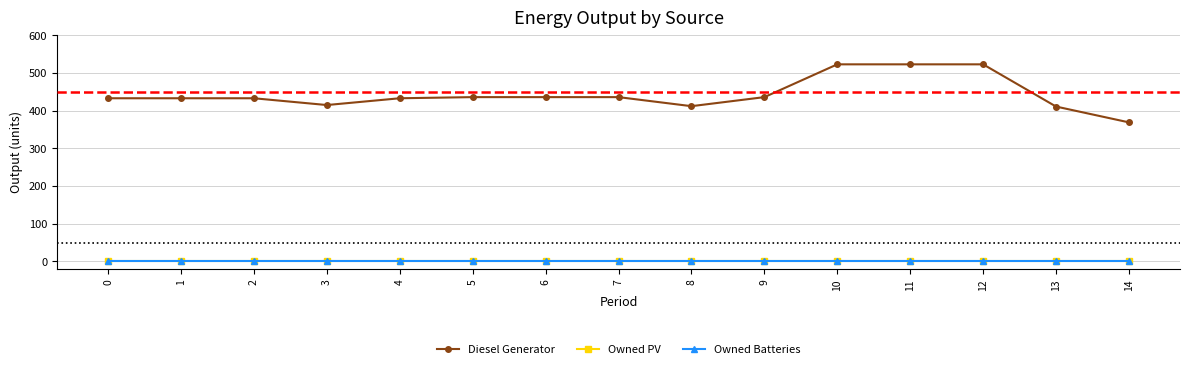

The Owned PV series shows 0 at 6. True or false?

True